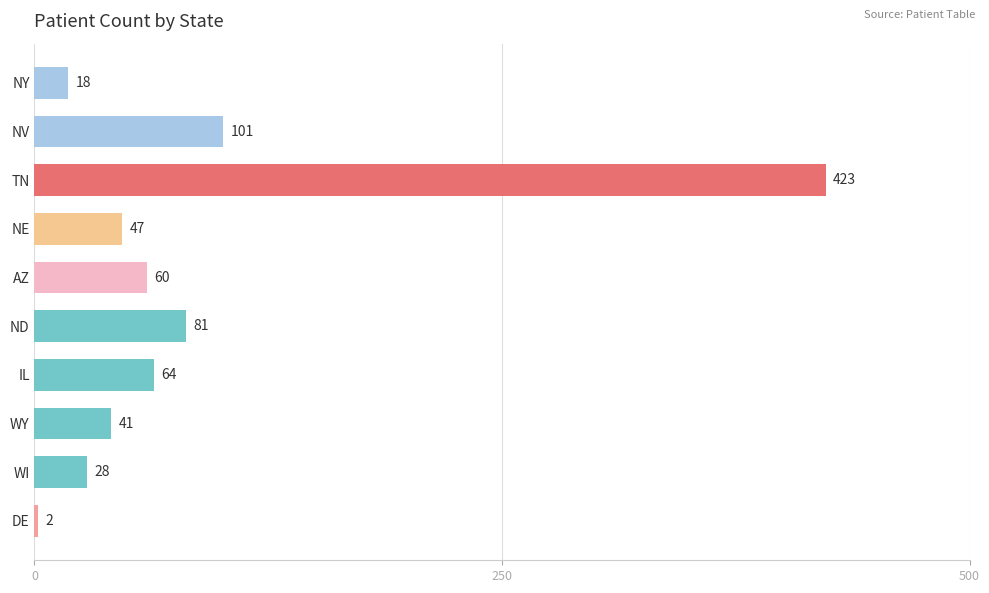

Which has a higher value, AZ or WI?

AZ